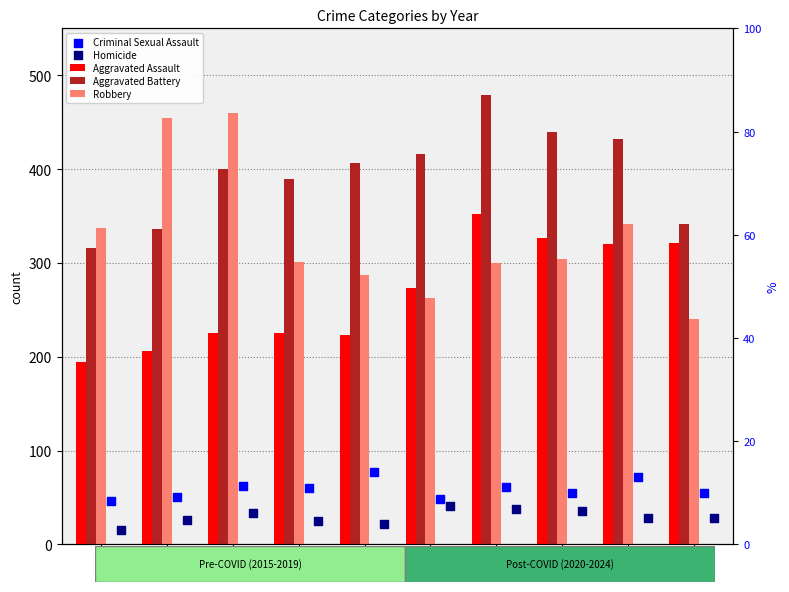

What is the total value across all series at 2017?

1180